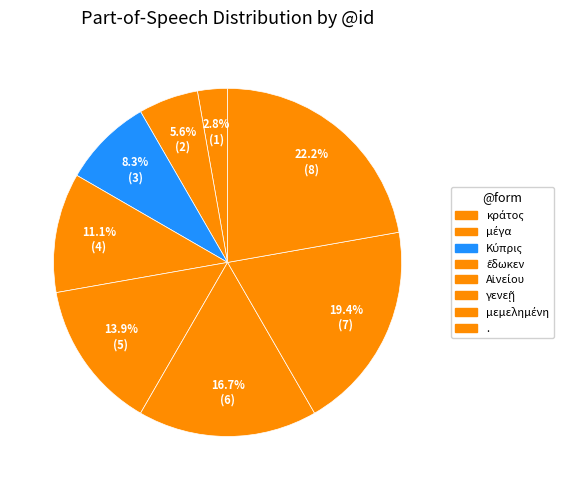

The . slice represents 33% of the pie. True or false?

False